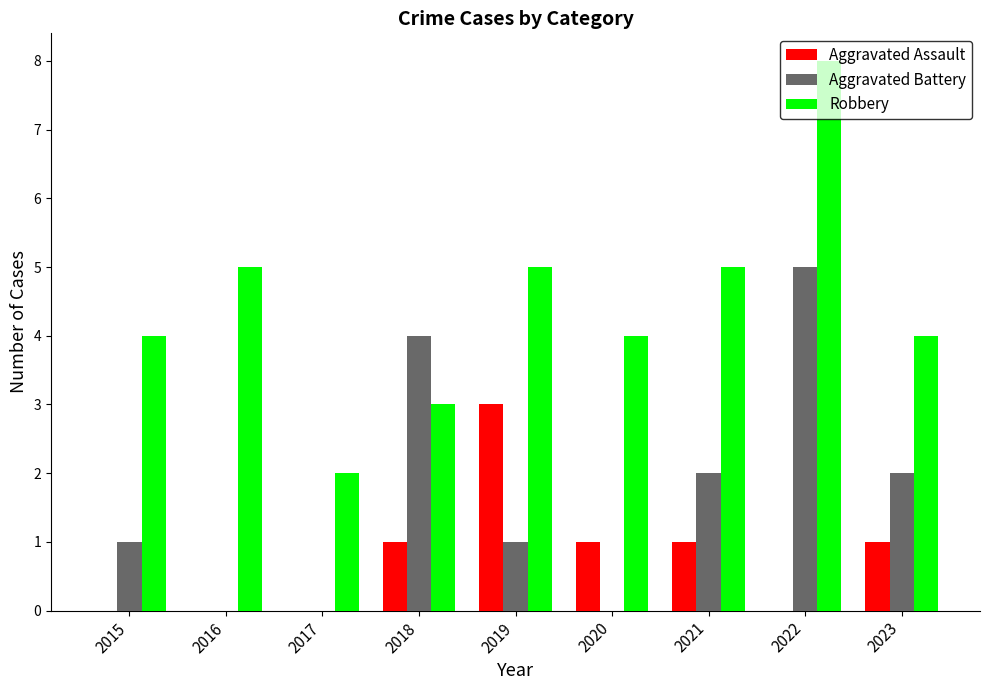

Does the chart contain stacked bars?

No